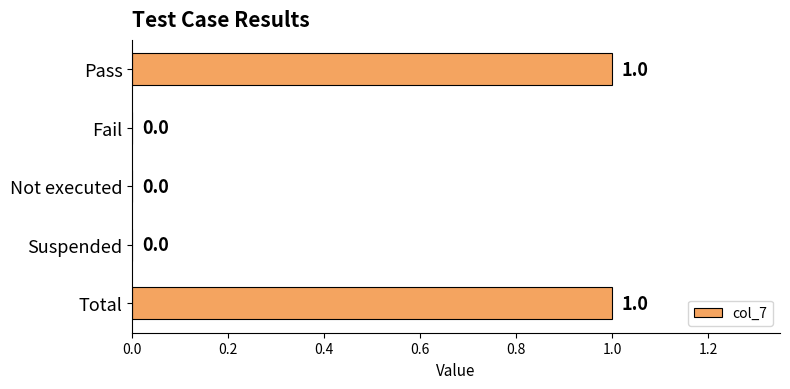

Is it true that the value at Not executed is 1?

False